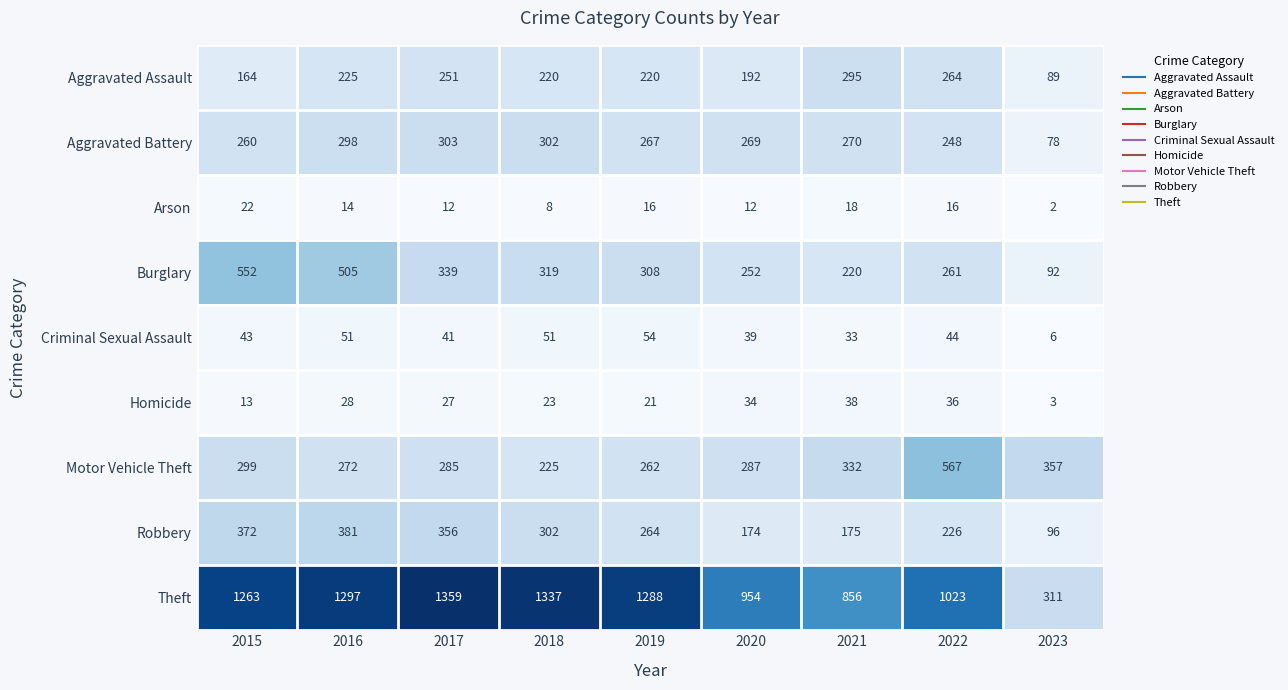

The value of Arson at 2015 is 22. True or false?

True